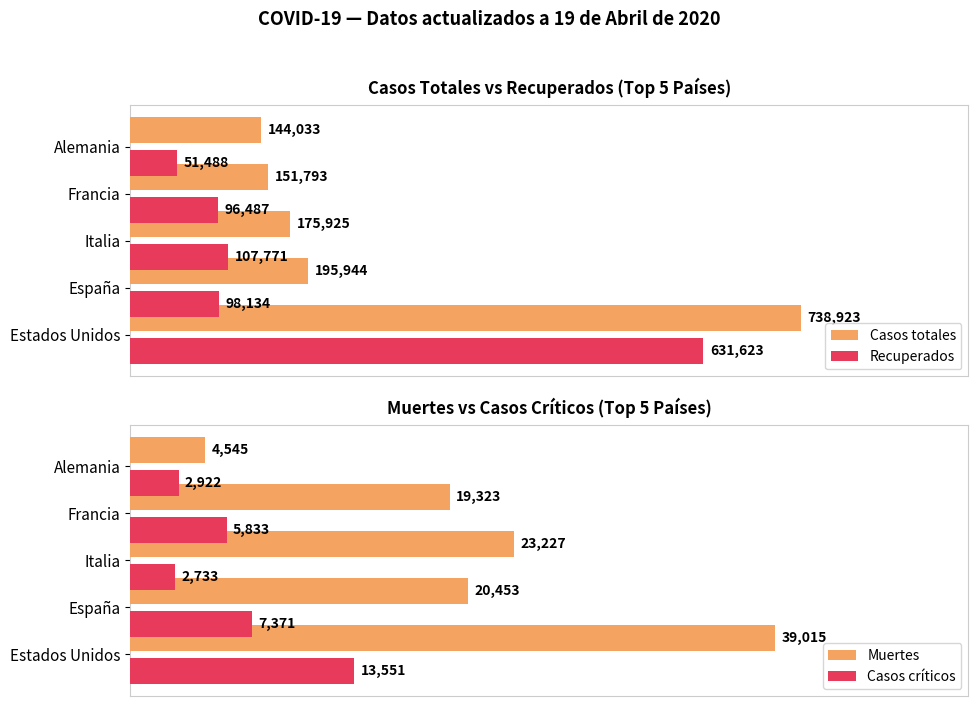

List the labels in order of Casos críticos value, largest first.

Estados Unidos, España, Francia, Alemania, Italia